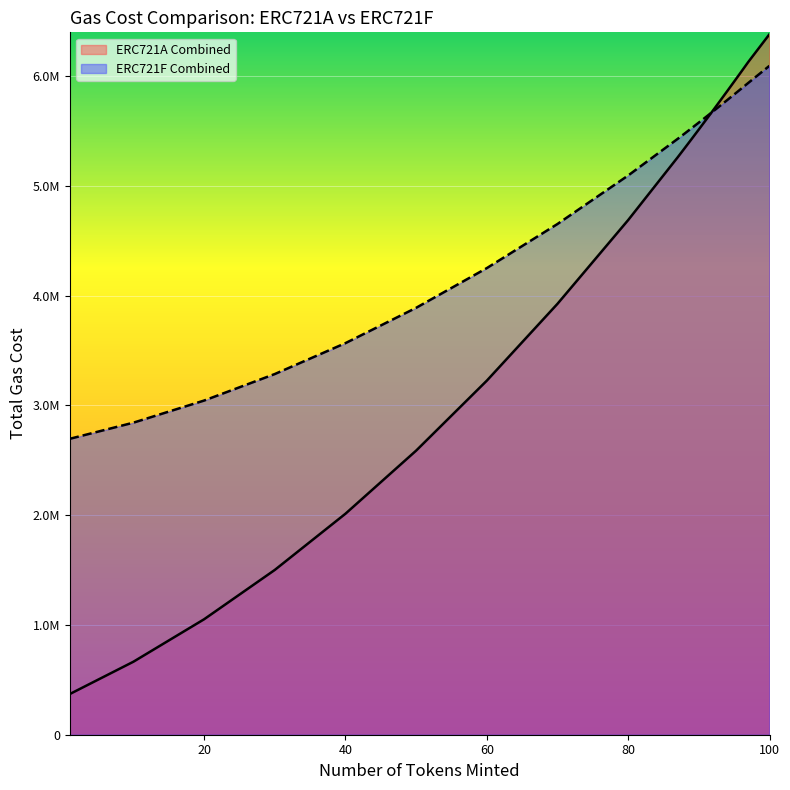

Which series changed the most between 60 and 96?

ERC721A Combined